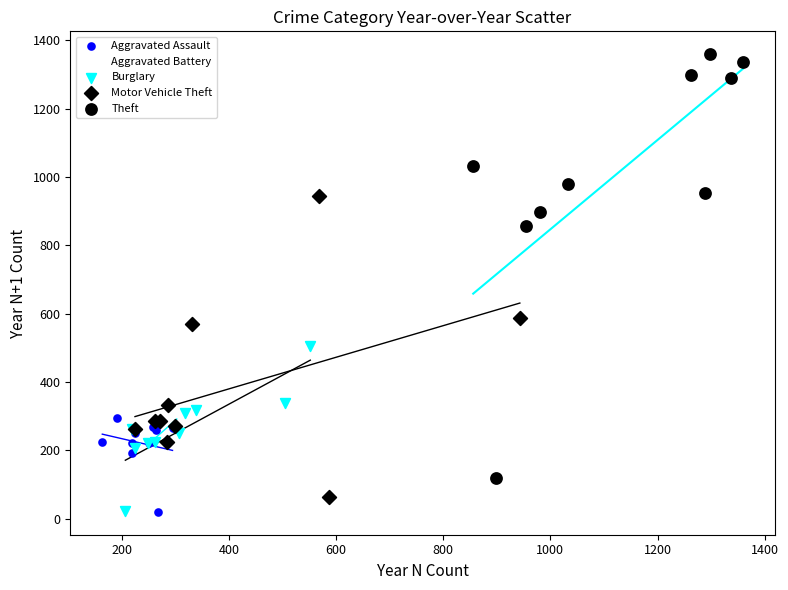

What are all the series names shown in the legend?

Aggravated Assault, Aggravated Battery, Burglary, Motor Vehicle Theft, Theft